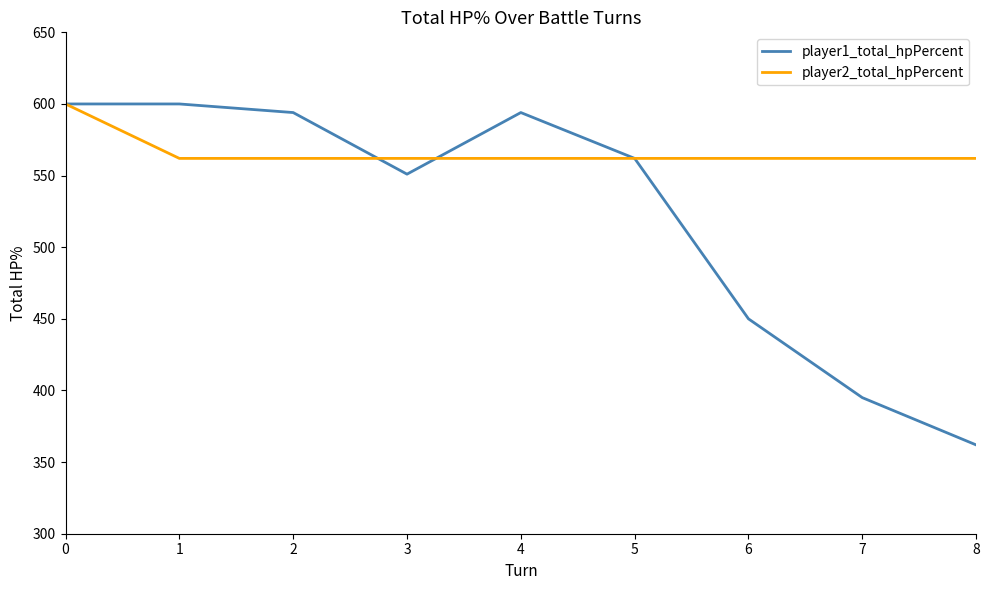

The player1_total_hpPercent series shows 450 at 6. True or false?

True